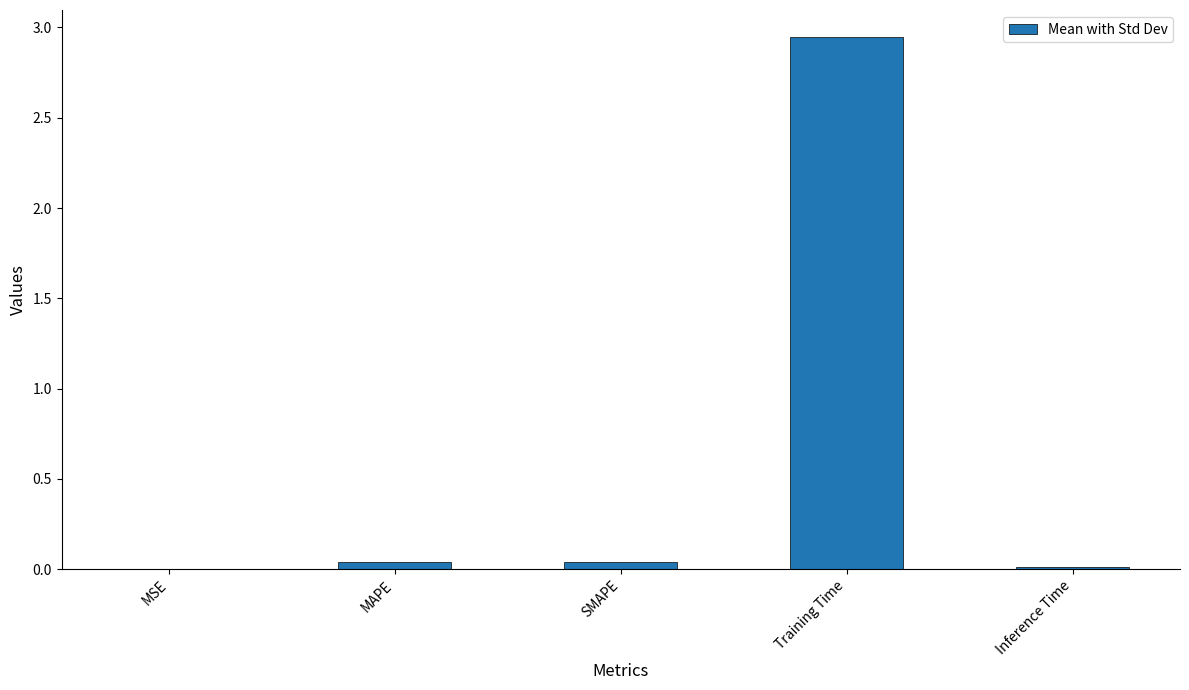

True or false: the data shows 0.0 at MSE.

True